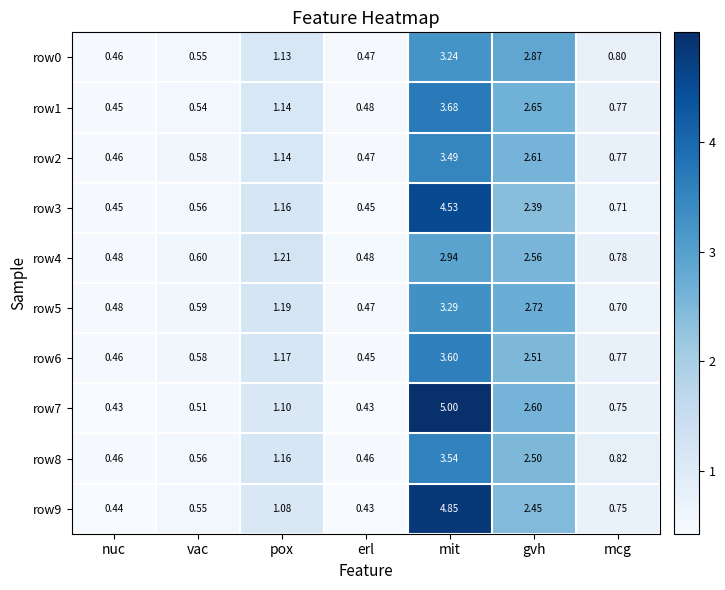

At which label does row1 reach its minimum?

nuc